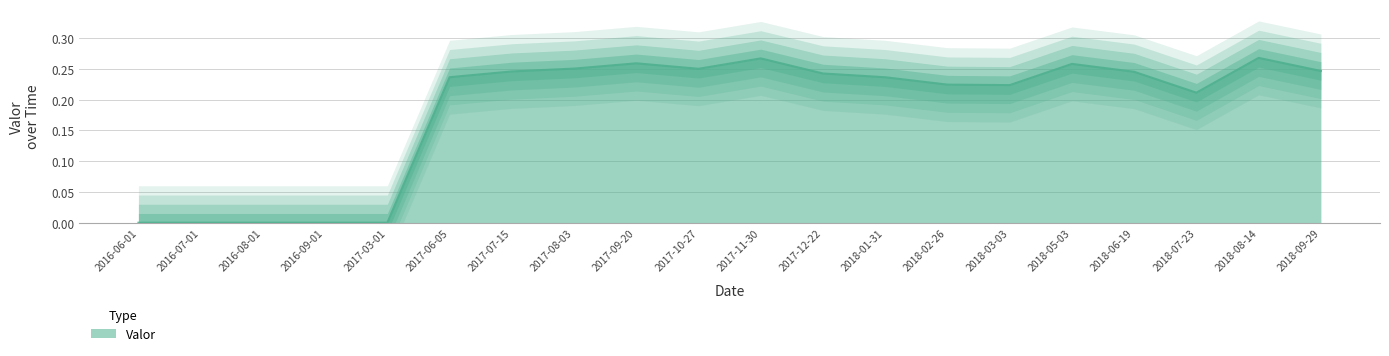

Which label corresponds to the smallest value in the chart?

2016-06-01